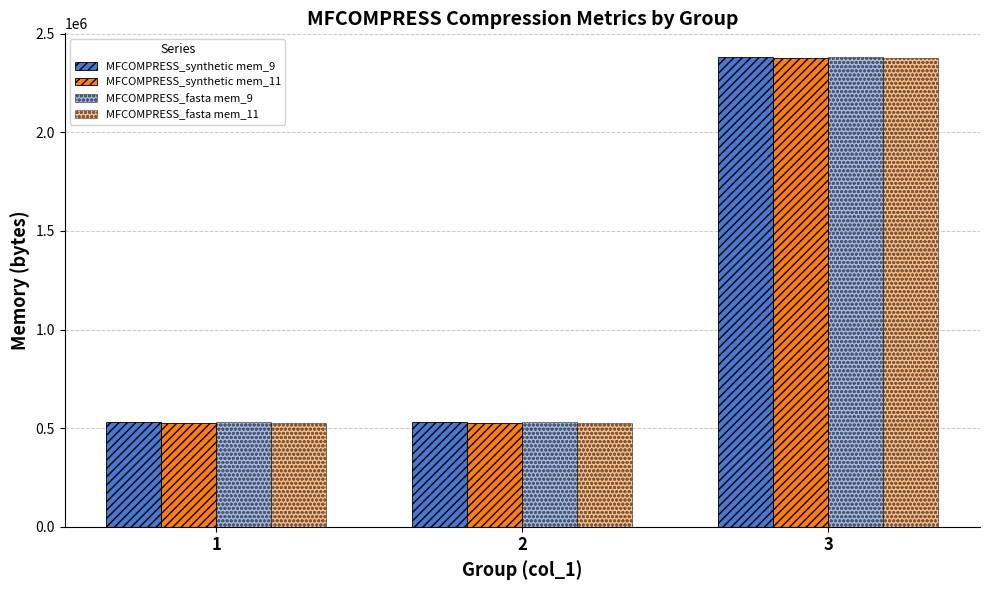

Reading right to left, extract all data points from this chart.

MFCOMPRESS_synthetic mem_9: 2382336	531456	530688
MFCOMPRESS_synthetic mem_11: 2378240	526976	526592
MFCOMPRESS_fasta mem_9: 2382592	531584	530944
MFCOMPRESS_fasta mem_11: 2378112	527232	526592